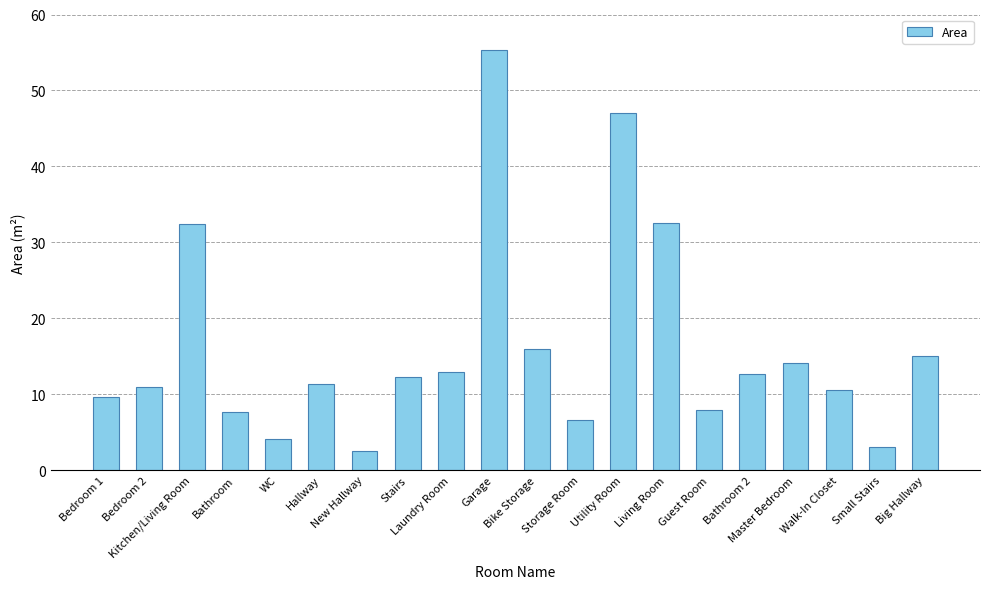

What is the average value?

16.2